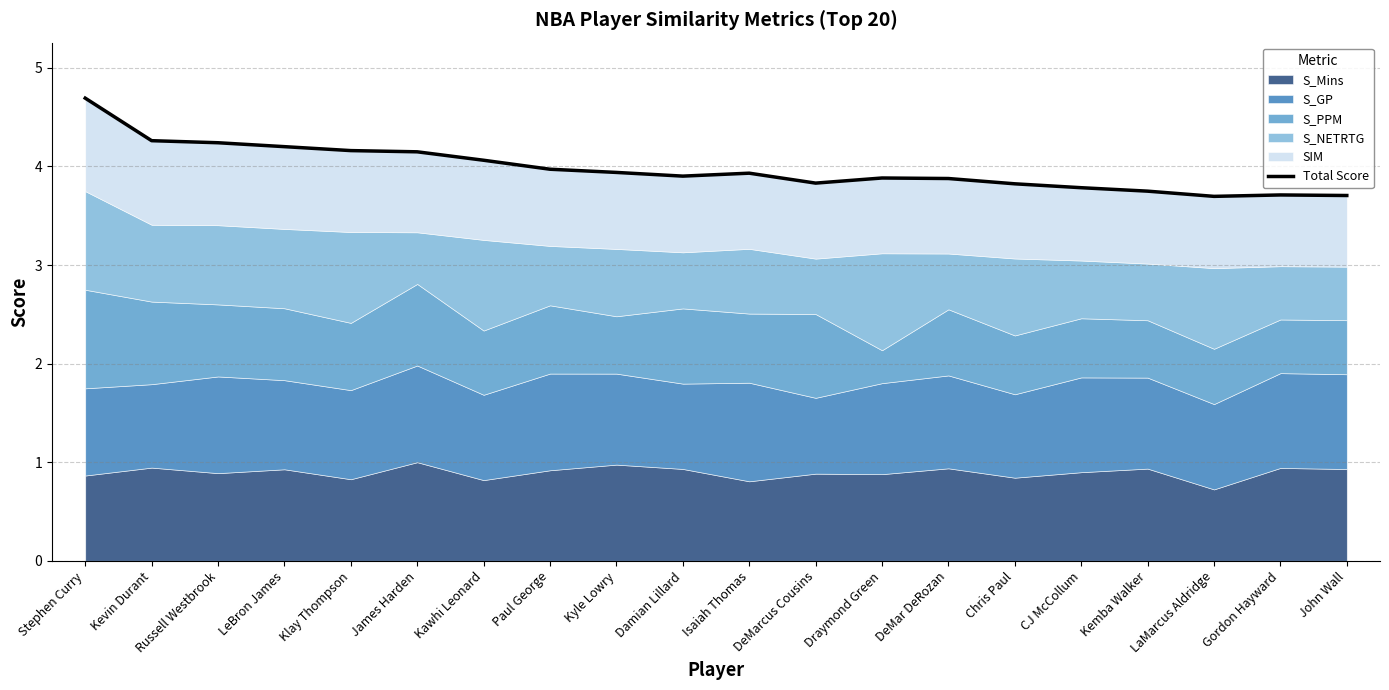

What is the difference between the second highest and second lowest values?

0.6